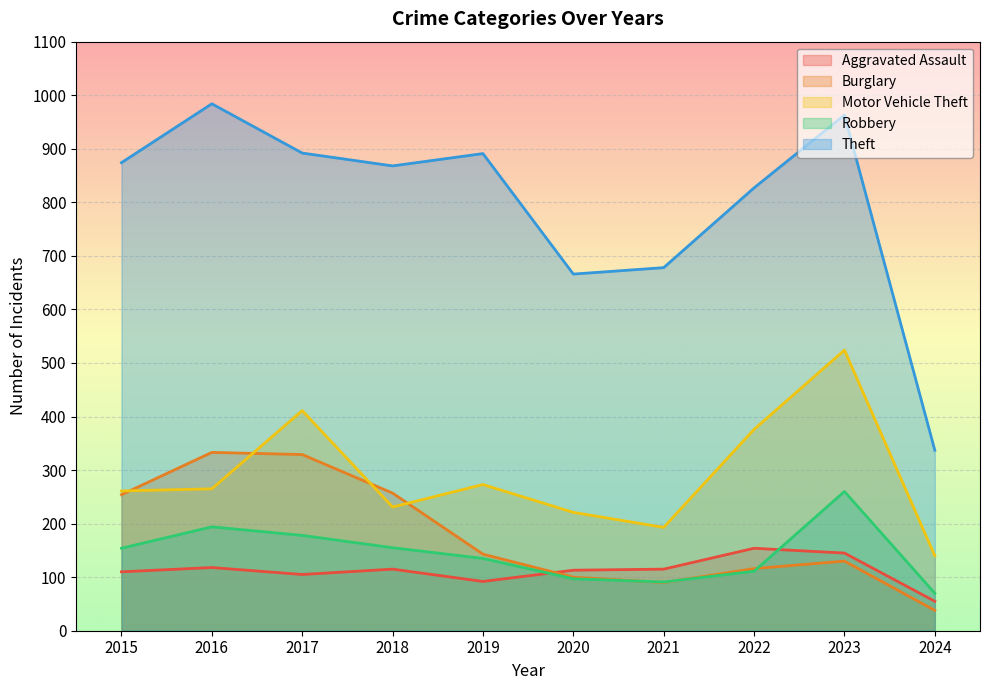

Between 2023 and 2022, which is larger?

2022